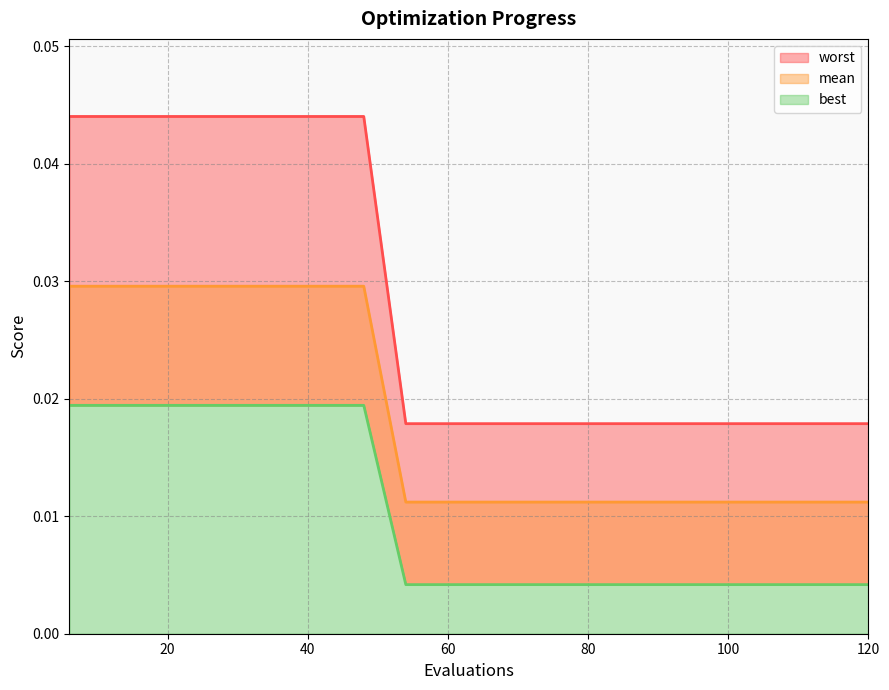

The mean series shows 0.0 at 48. True or false?

True